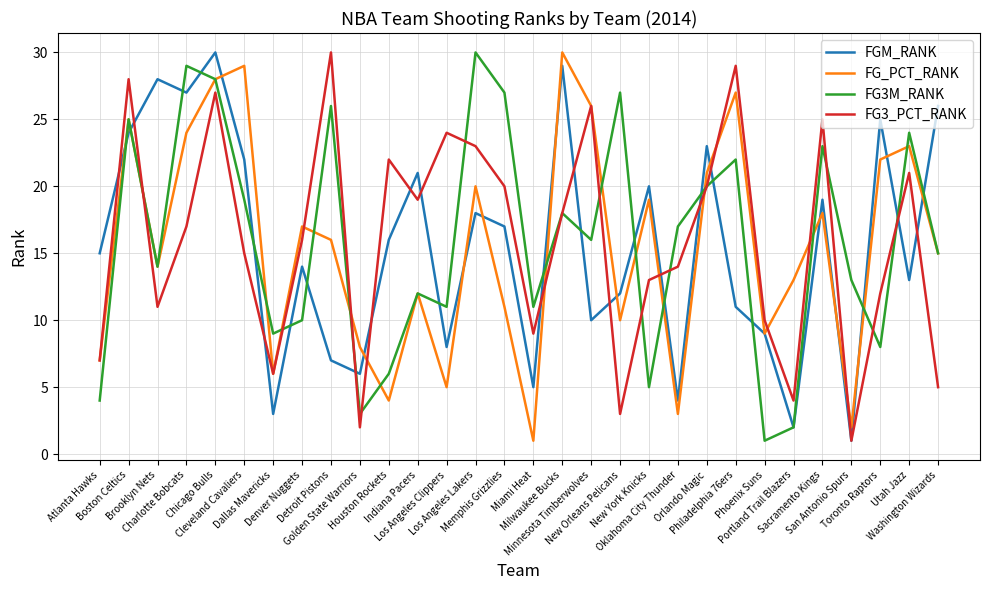

Is the value of FG3_PCT_RANK at Brooklyn Nets greater than the value of FG3M_RANK at Portland Trail Blazers?

Yes